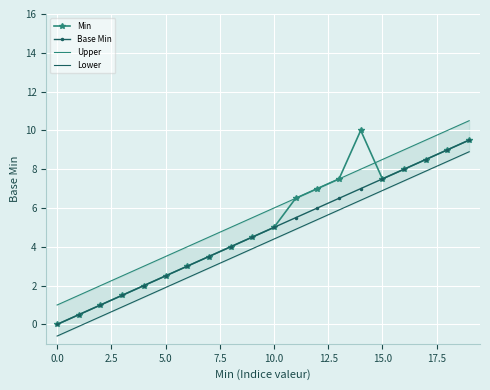

Reading left to right, extract all data points from this chart.

Min: 0.0	0.5	1.0	1.5	2.0	2.5	3.0	3.5	4.0	4.5	5.0	6.5	7.0	7.5	10.0	7.5	8.0	8.5	9.0	9.5
Base Min: 0.0	0.5	1.0	1.5	2.0	2.5	3.0	3.5	4.0	4.5	5.0	5.5	6.0	6.5	7.0	7.5	8.0	8.5	9.0	9.5
Upper: 1.0	1.5	2.0	2.5	3.0	3.5	4.0	4.5	5.0	5.5	6.0	6.5	7.0	7.5	8.0	8.5	9.0	9.5	10.0	10.5
Lower: -0.6	-0.1	0.4	0.9	1.4	1.9	2.4	2.9	3.4	3.9	4.4	4.9	5.4	5.9	6.4	6.9	7.4	7.9	8.4	8.9